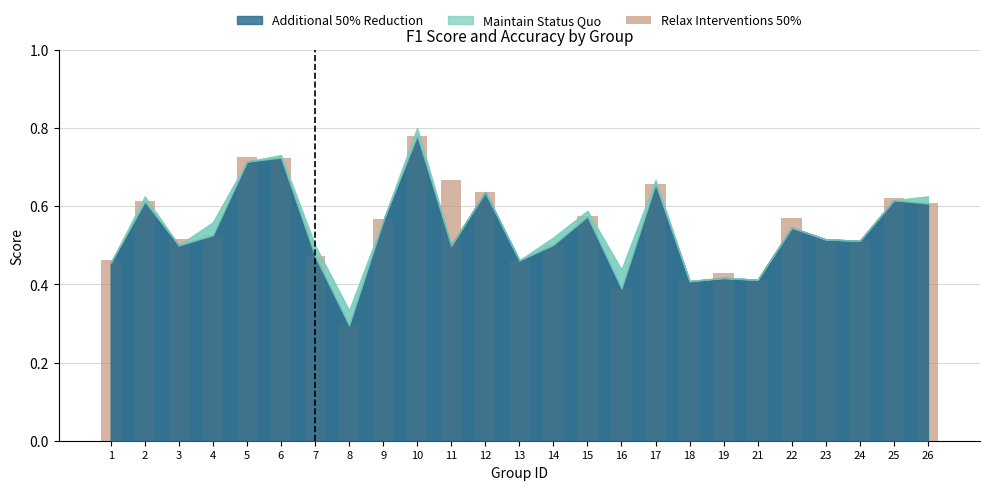

Where is the data nearest to the value 0?

8